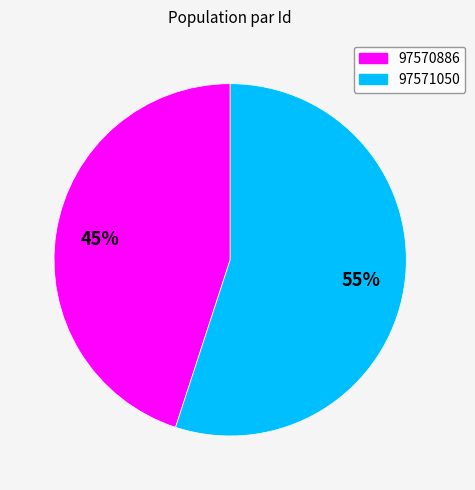

Combined, do 97571050 and 97570886 account for over 50%?

Yes